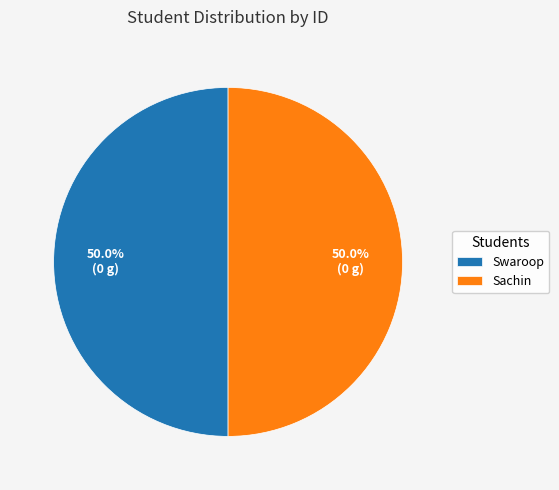

Do Swaroop and Sachin together represent more than half of the pie?

Yes